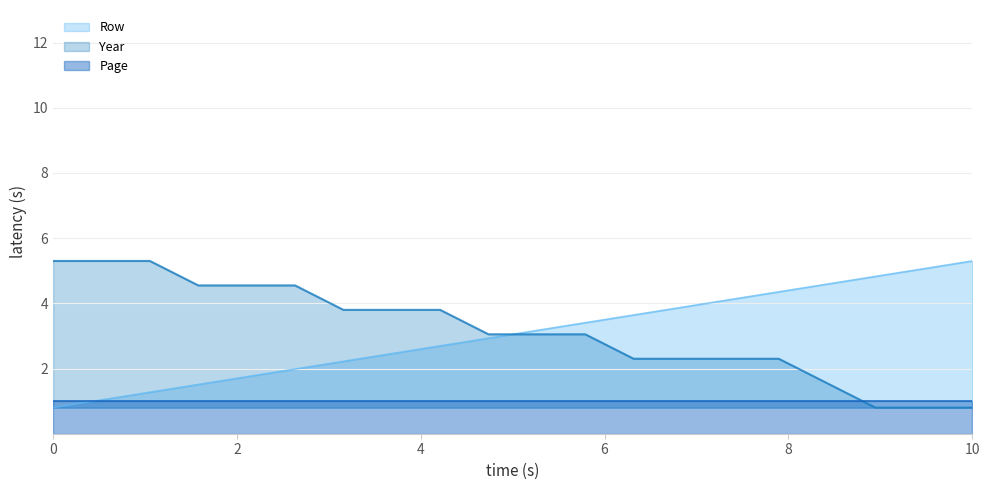

What is the average value of the Row series?

3.0